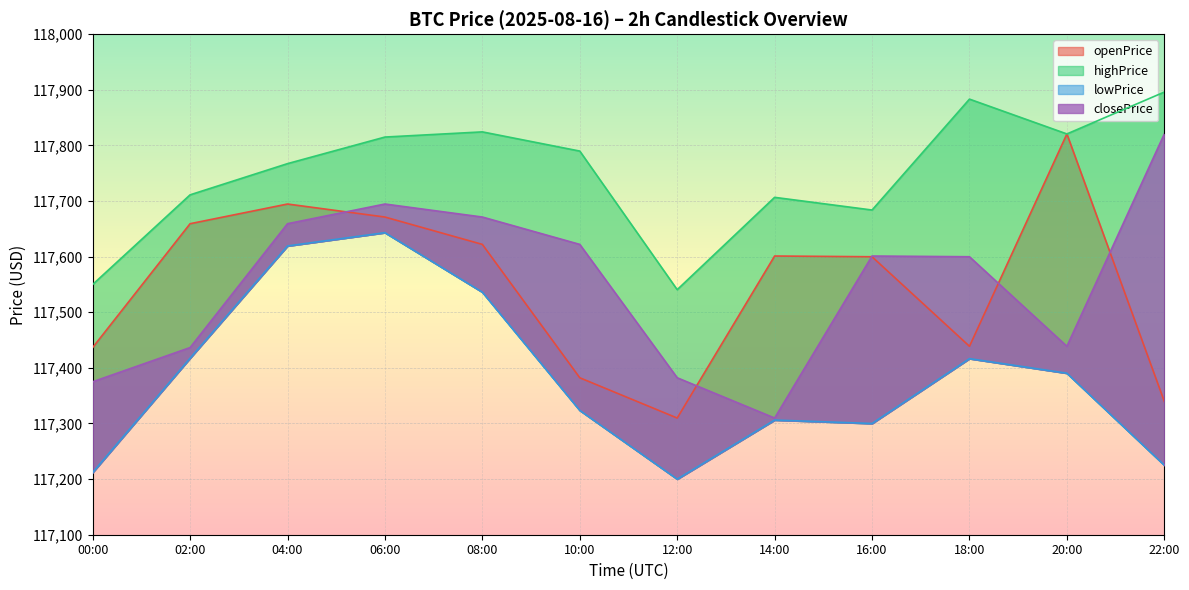

Where is highPrice nearest to the value 117718?

02:00